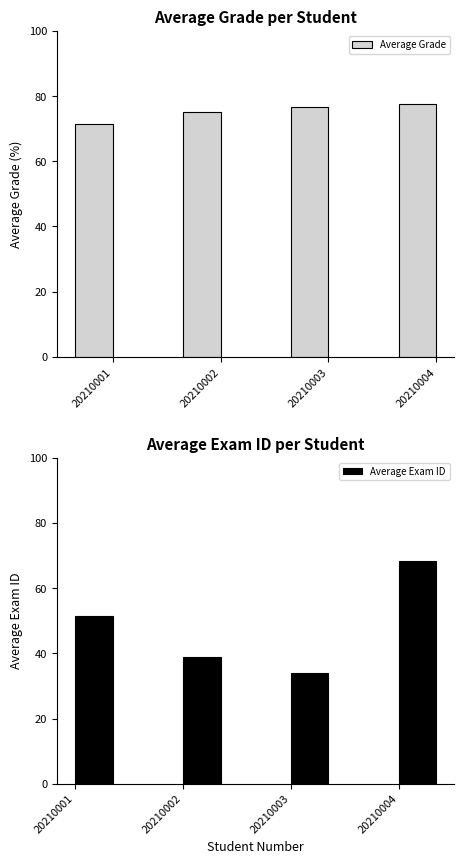

List the series in order of their overall mean, lowest first.

Average Exam ID, Average Grade